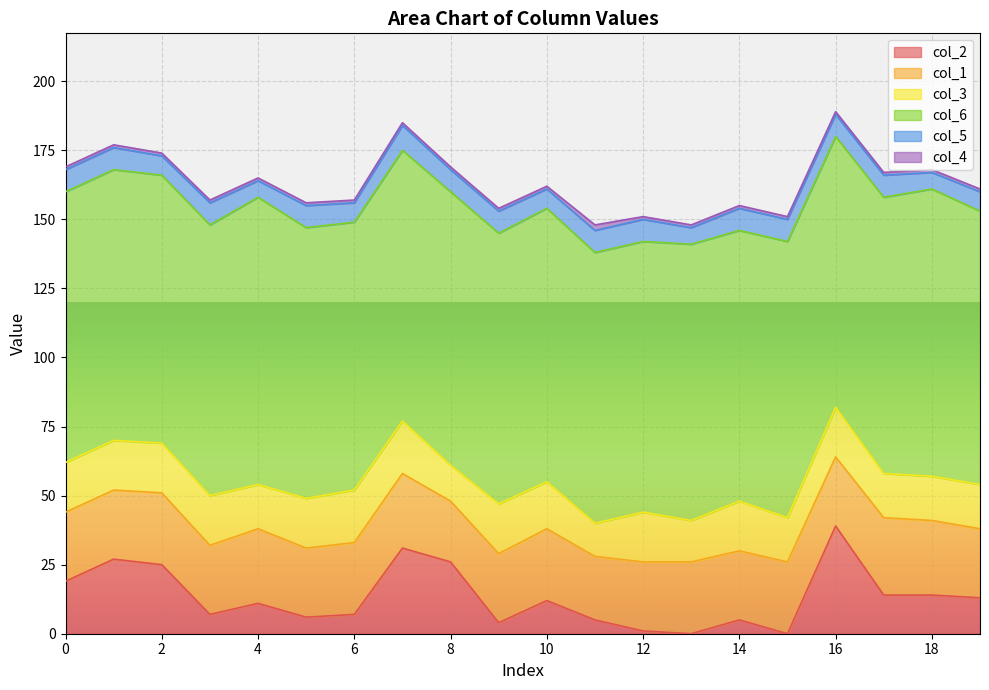

Where is the first local minimum for col_5?

2